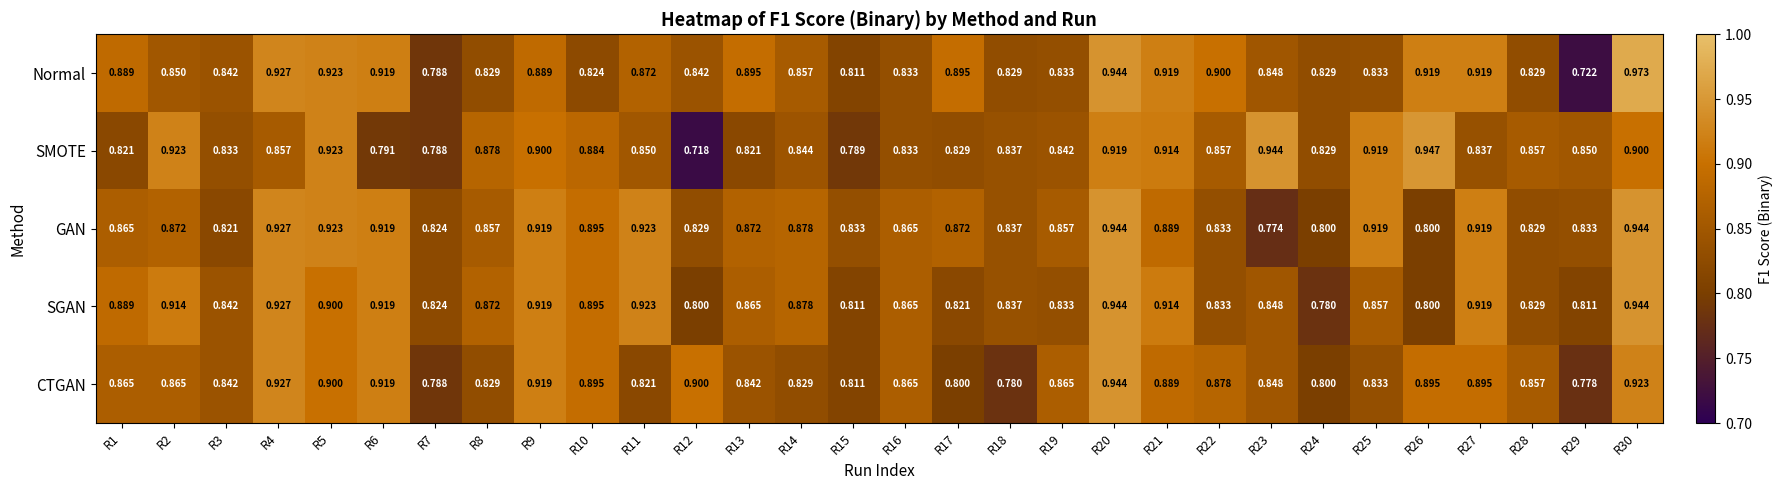

Between R15 and R22, which series saw the biggest shift?

Normal